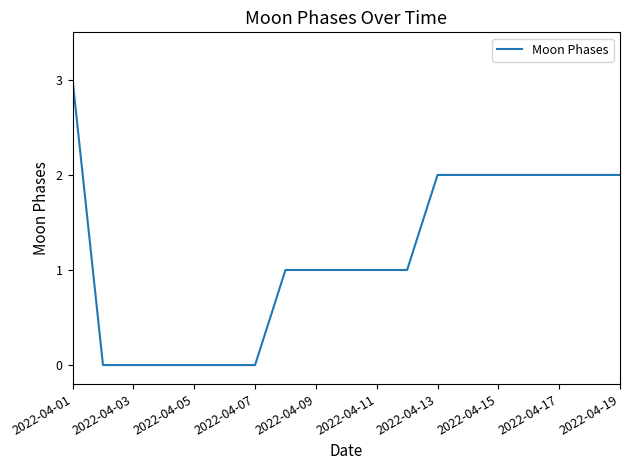

How many distinct data groups are displayed?

1